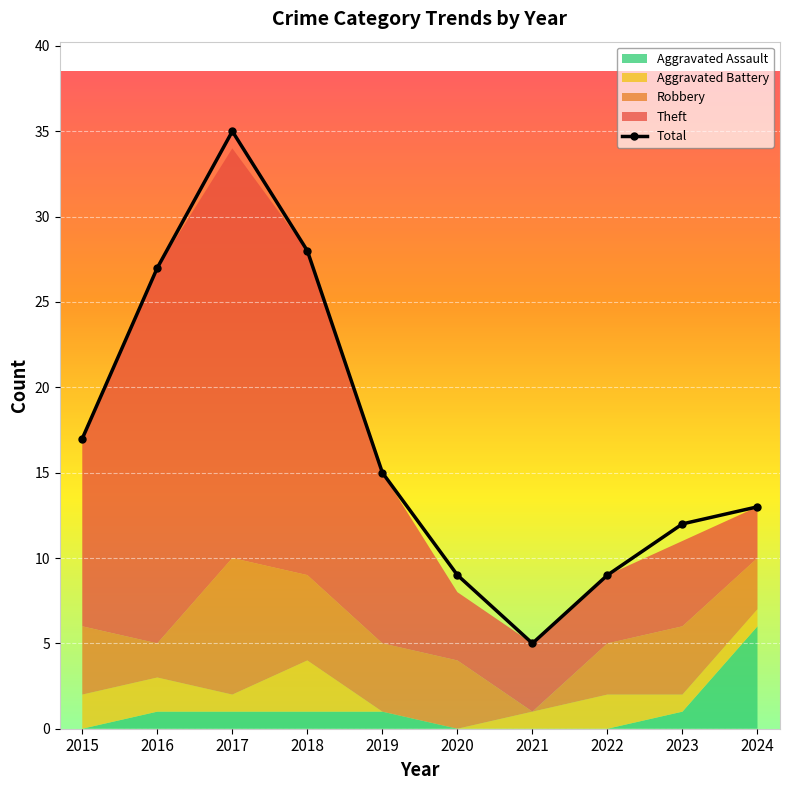

Reading left to right, extract all data points from this chart.

2015=17	2016=27	2017=35	2018=28	2019=15	2020=9	2021=5	2022=9	2023=12	2024=13